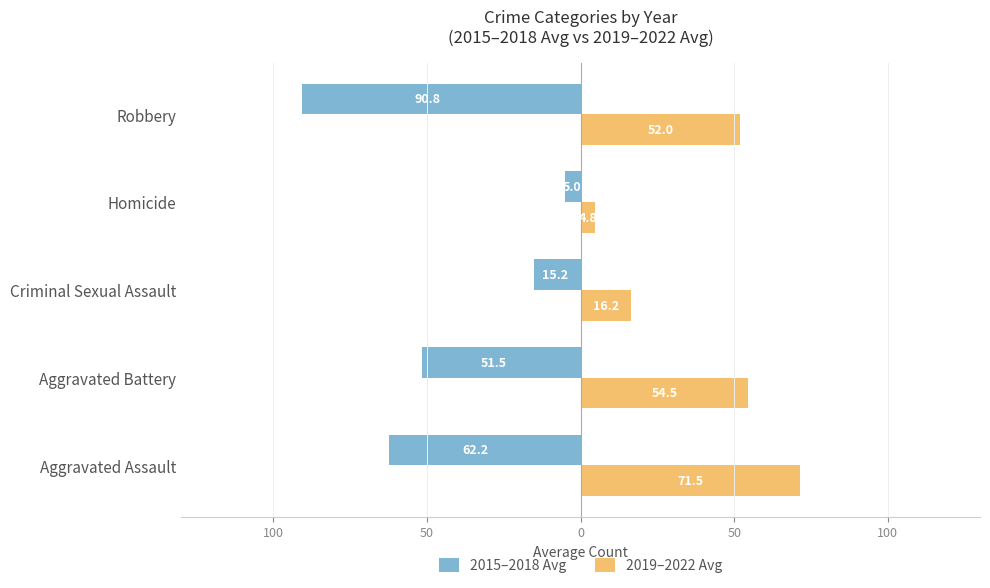

What are all the series names shown in the legend?

2015–2018 Avg, 2019–2022 Avg